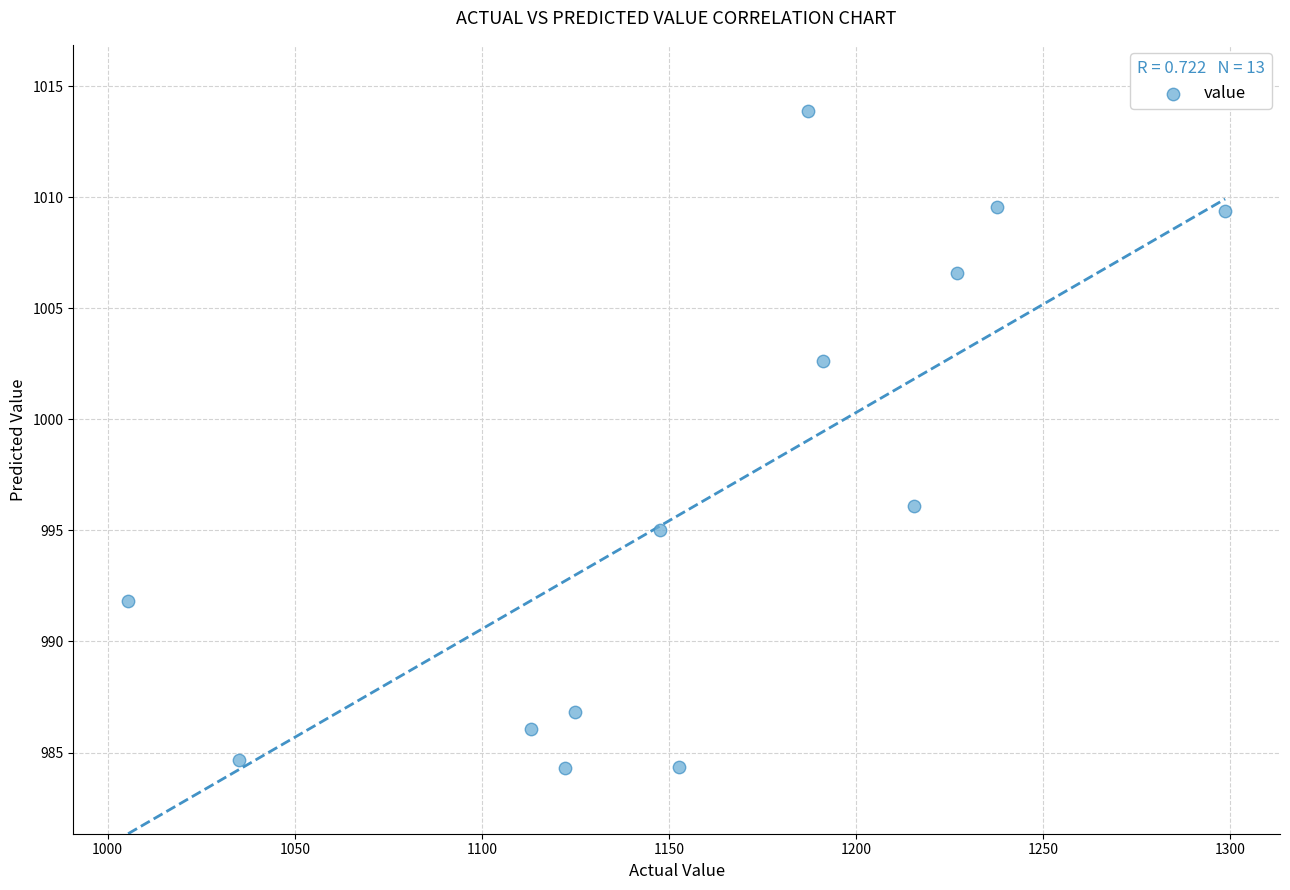

What Y value in the scatter plot is closest to 999?

996.1